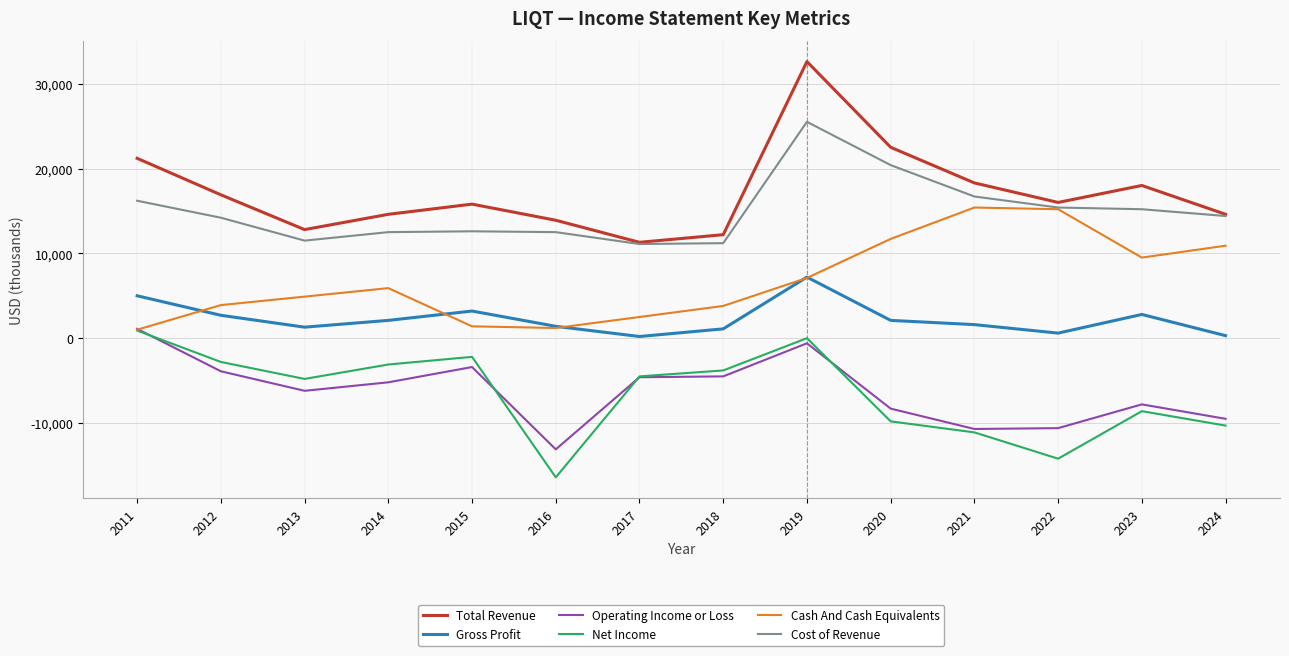

Which series has the largest total across all categories?

Total Revenue